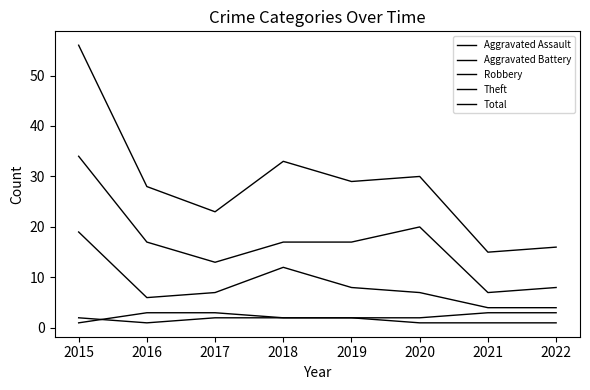

Is this an area chart (filled region under the line)?

No